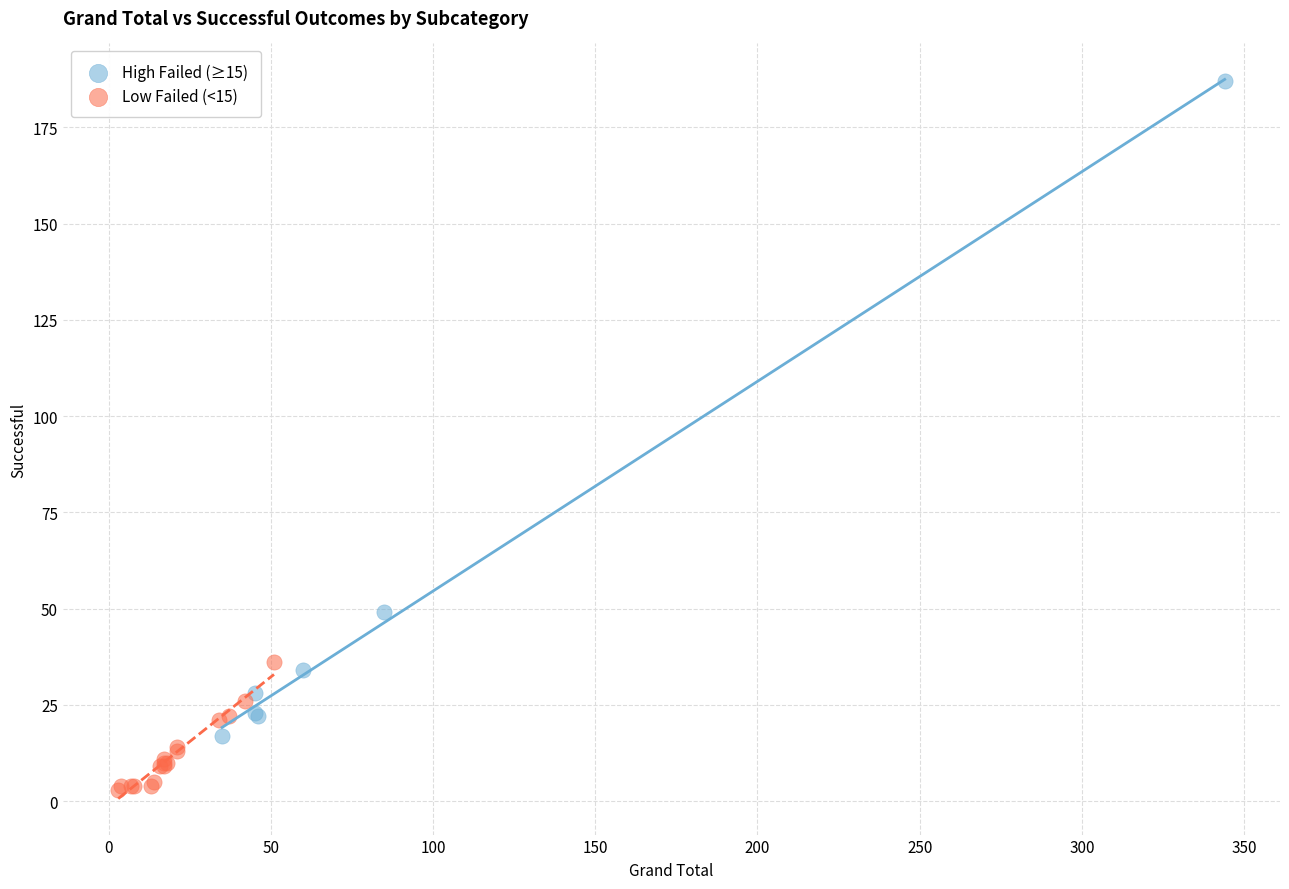

Which series contains the highest Y value?

High Failed (≥15)